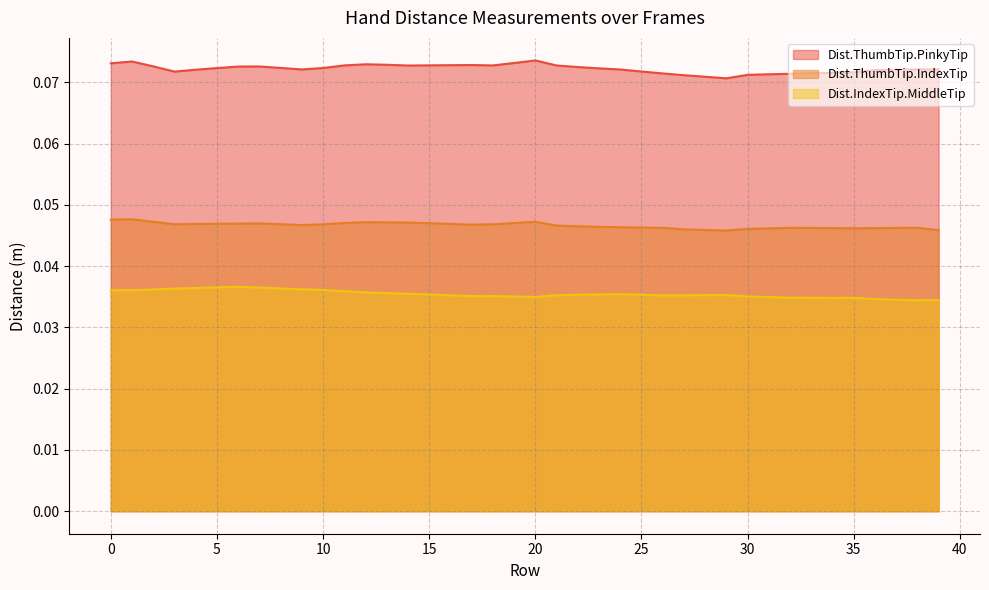

Which series has the largest total across all categories?

Dist.ThumbTip.PinkyTip